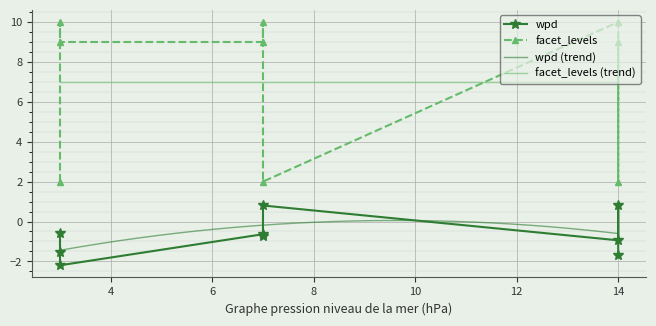

How many positive values does the wpd series have?

2